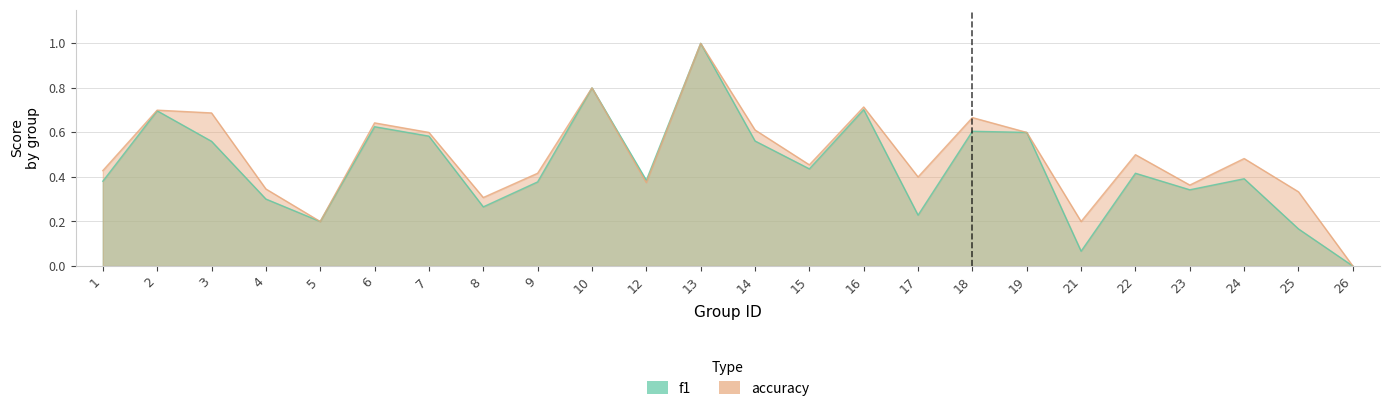

True or false: f1 and accuracy intersect in this chart.

False